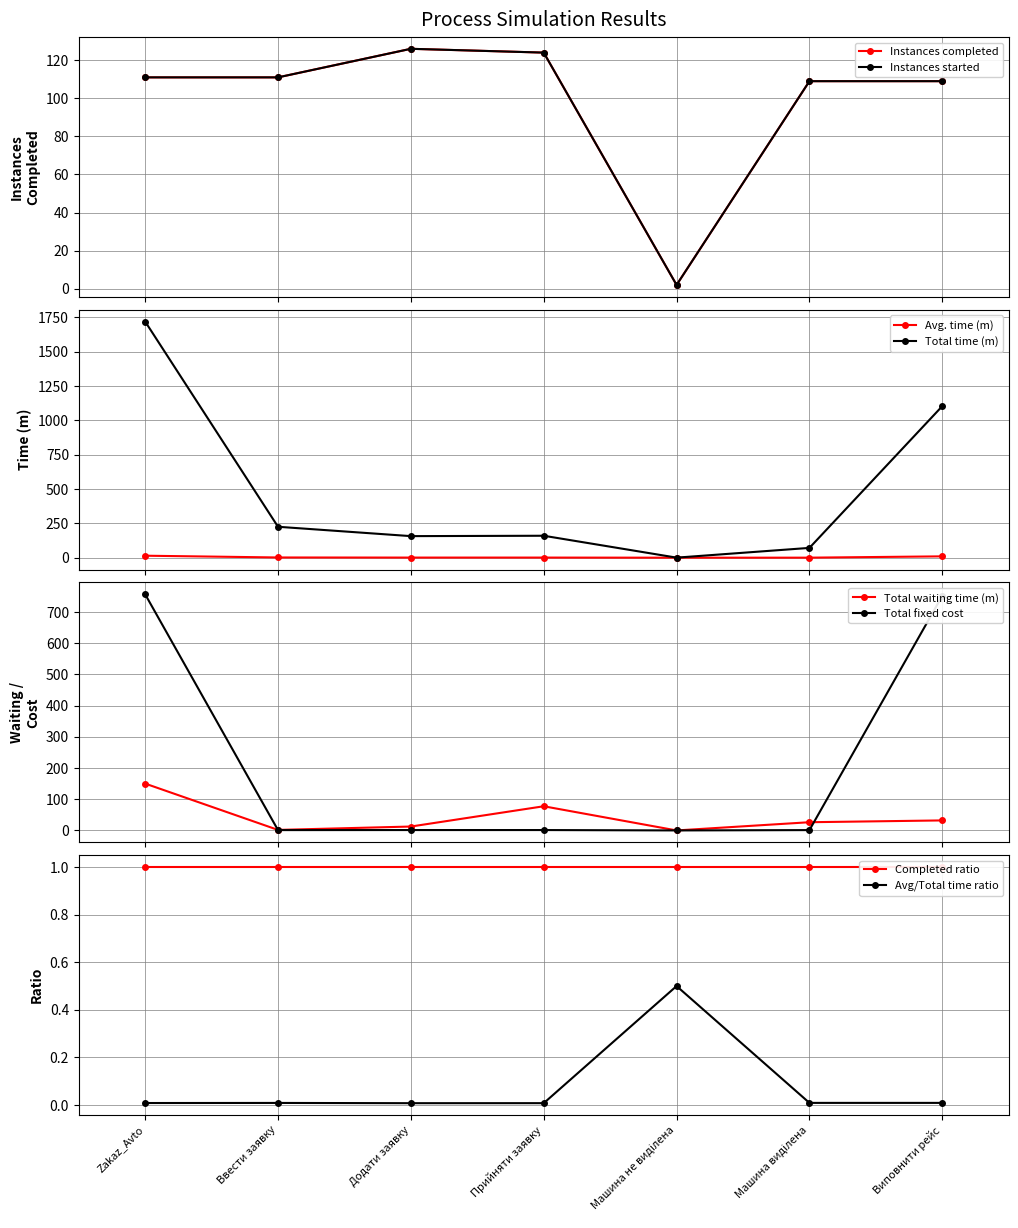

At which category is the sum across all series the highest?

Додати заявку